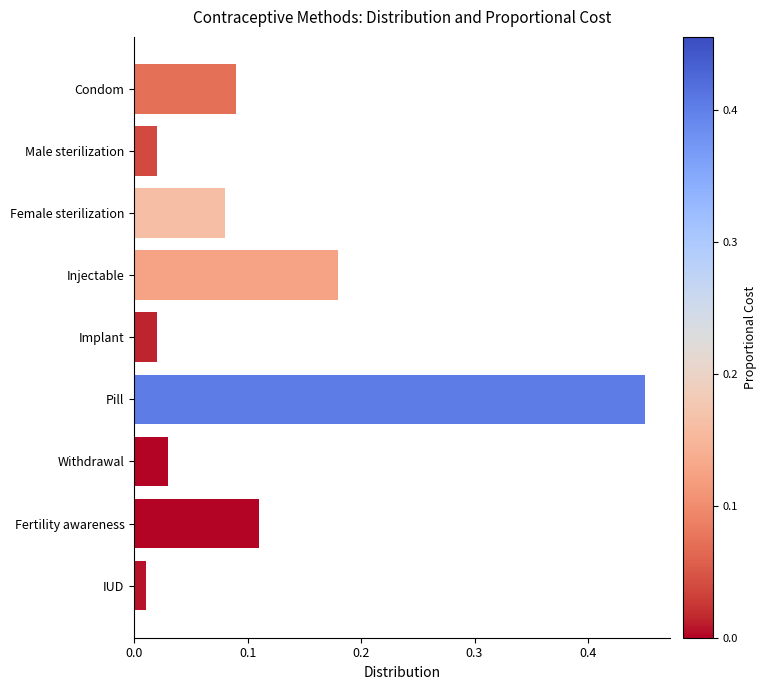

Does the chart contain any negative values?

No